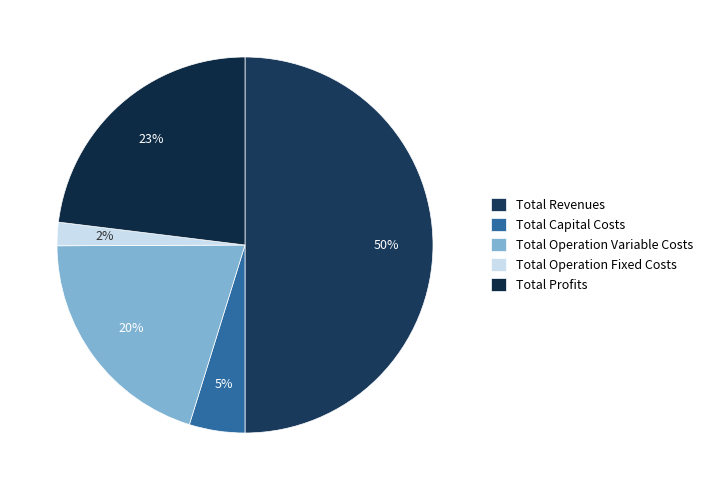

How many segments does this pie chart have?

5